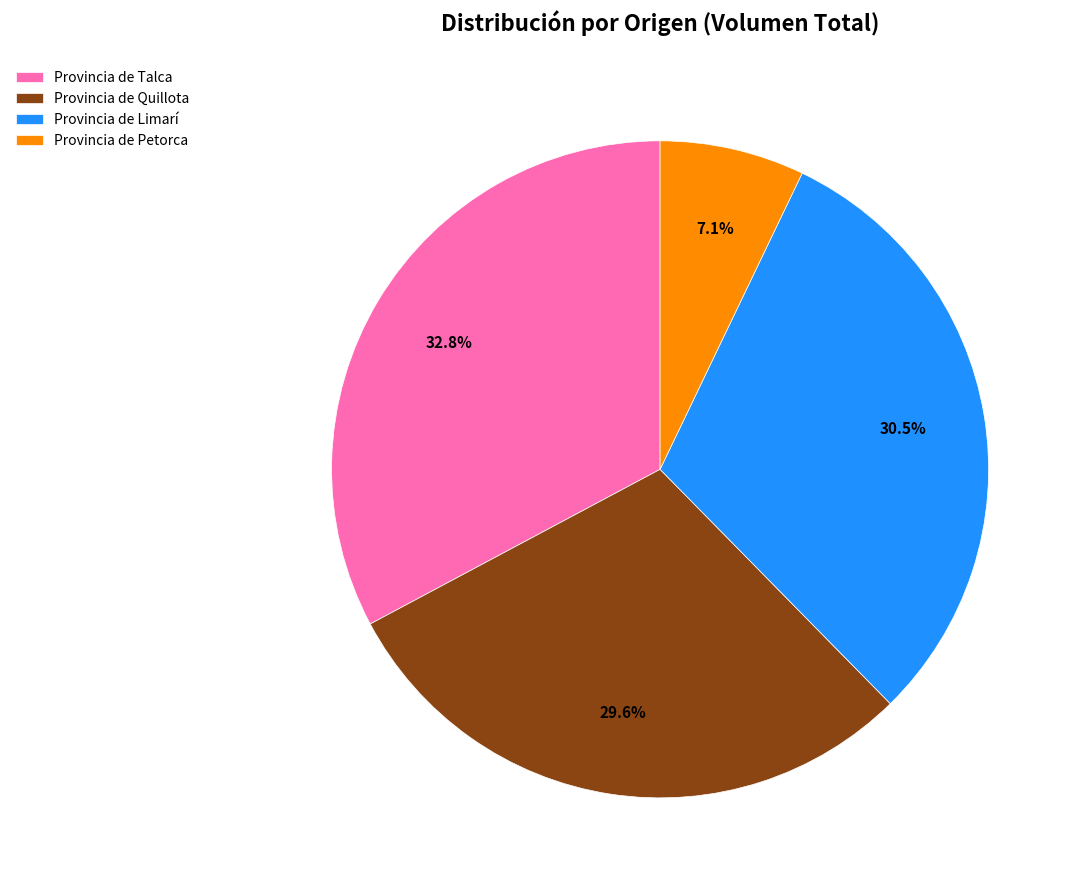

Rank the categories by value from highest to lowest.

Provincia de Talca, Provincia de Limarí, Provincia de Quillota, Provincia de Petorca